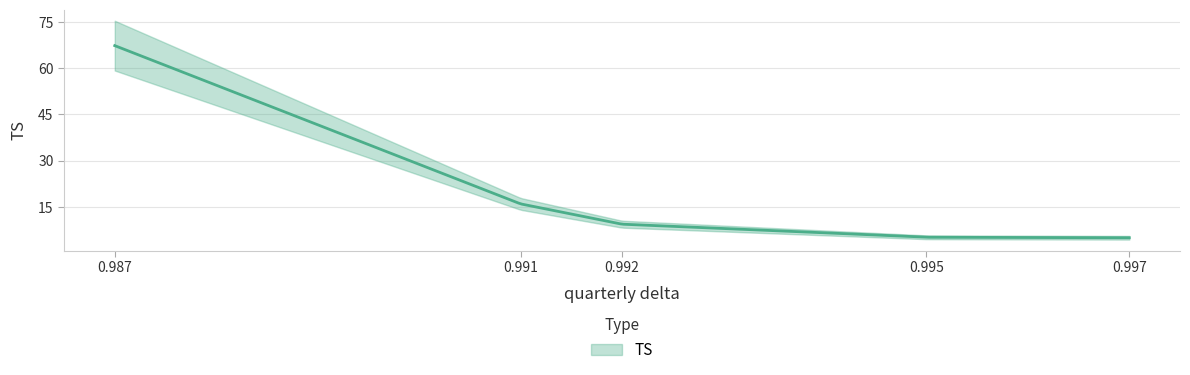

List the labels in order of value, smallest first.

0.997, 0.995, 0.992, 0.991, 0.987